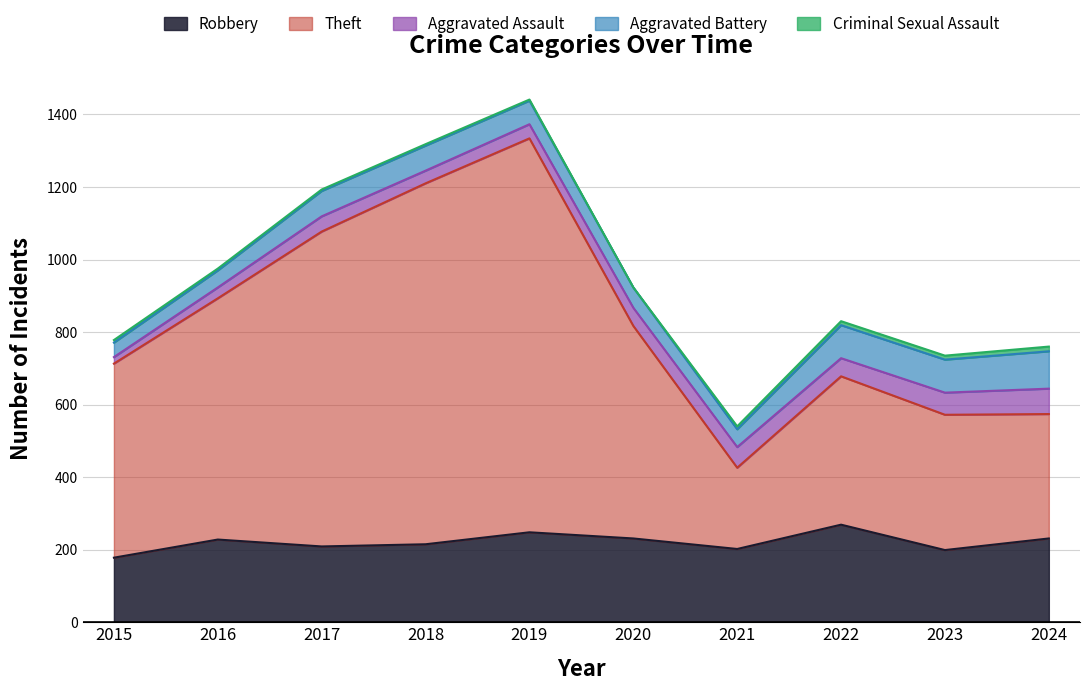

True or false: Aggravated Battery has a value of 70 at 2017.

True